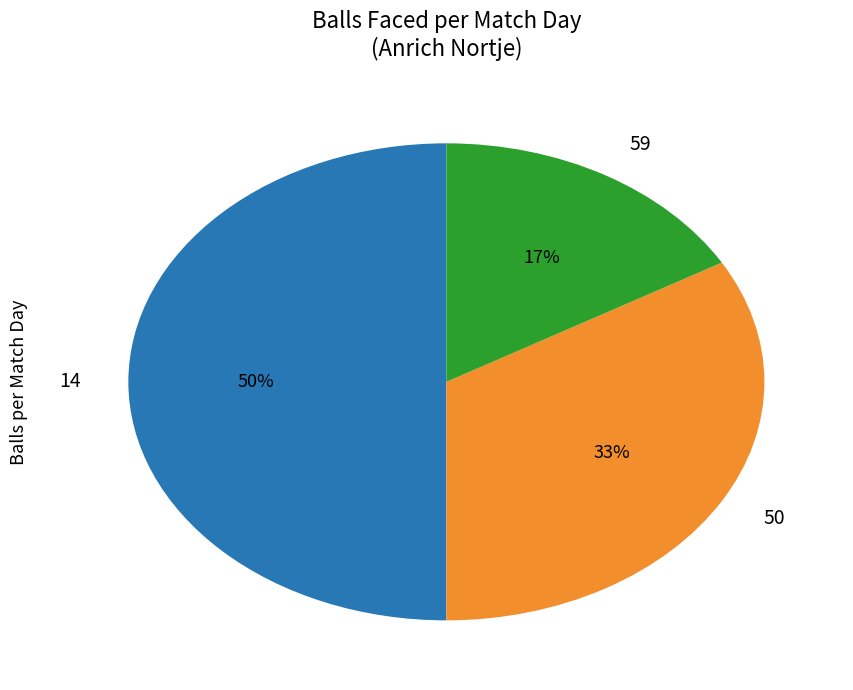

Which slice is the smallest?

59